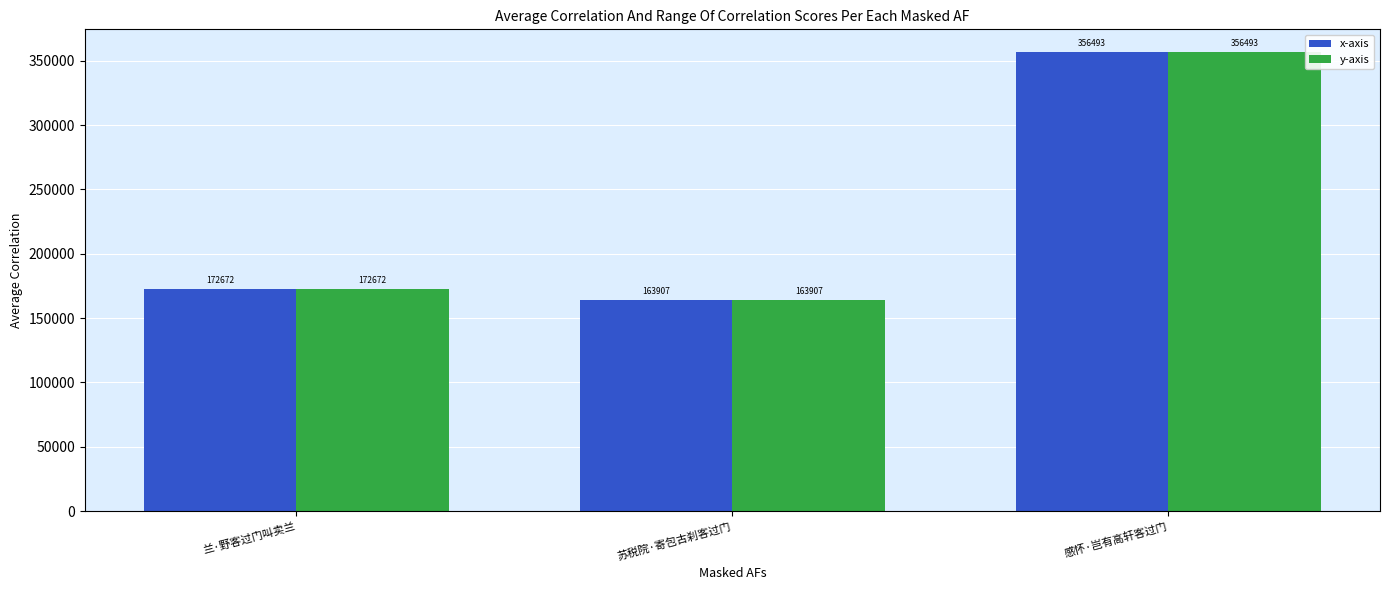

At how many categories does at least one series exceed 303436?

1